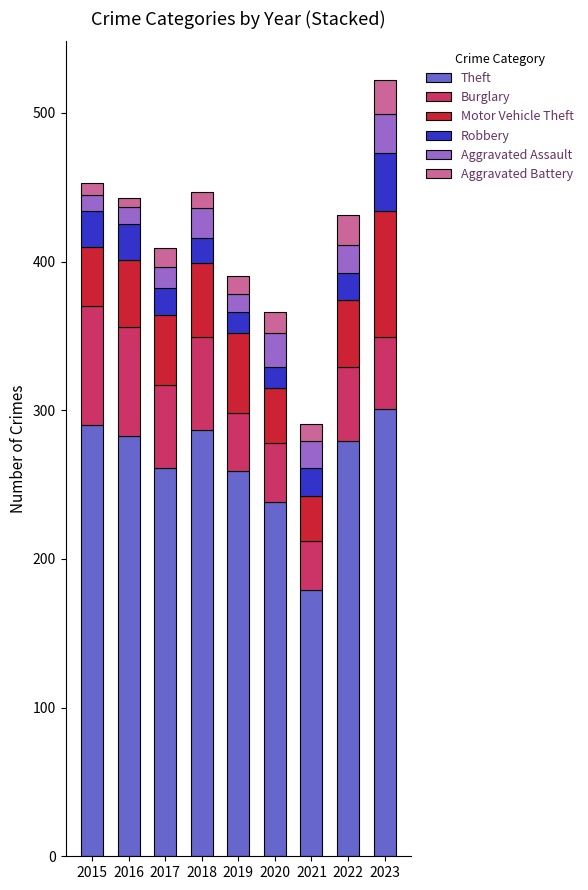

What is the lowest value of the Theft series?

179